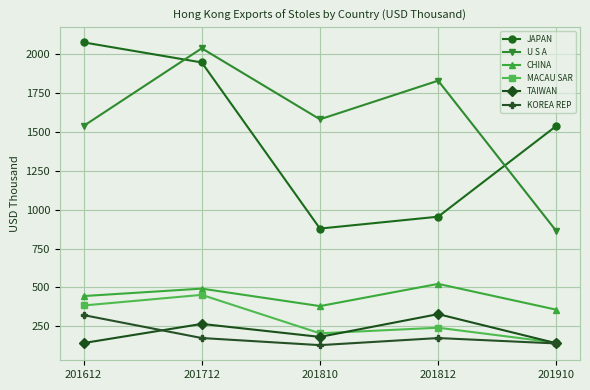

What is the value of the U S A point at the 3rd from the left?

1581.7